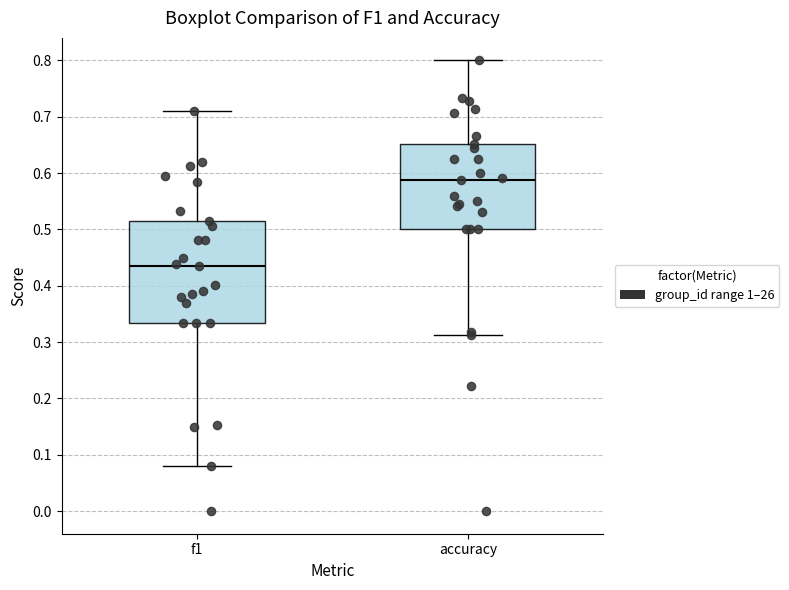

Which box has the highest median line?

accuracy